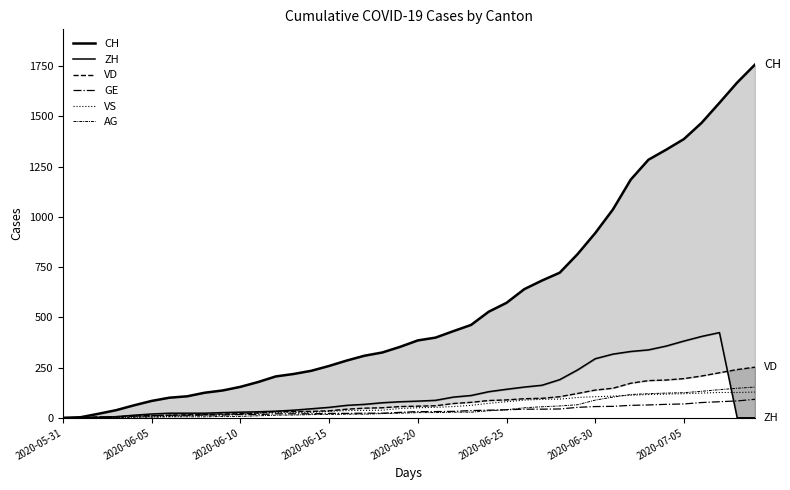

Reading left to right, transcribe all the data shown in this chart.

CH: 0	3	20	38	62	84	100	107	125	136	154	178	206	218	234	258	285	309	325	353	385	399	431	462	528	572	640	683	722	814	919	1037	1185	1284	1334	1387	1468	1567	1668	1757
ZH: 0	0	2	5	13	19	23	23	23	26	28	30	33	38	45	52	62	67	75	80	83	87	103	111	130	142	153	162	190	238	294	317	330	338	357	382	405	424	0	0
VD: 0	0	4	6	9	11	13	15	16	19	20	24	31	31	32	35	43	48	50	56	58	60	71	77	86	89	95	97	105	121	138	147	172	185	188	195	208	224	240	252
GE: 0	1	4	6	8	10	13	13	14	14	16	16	20	20	20	22	22	23	23	27	31	31	32	36	38	40	43	43	44	52	56	57	62	64	67	69	76	80	84	92
VS: 0	1	2	2	4	6	7	9	14	15	19	23	27	27	27	32	36	37	38	46	50	52	56	62	72	80	88	92	93	101	105	108	112	116	118	120	123	126	126	128
AG: 0	0	0	1	3	3	5	5	5	7	7	10	13	14	16	17	18	18	21	23	26	26	28	28	35	40	50	55	59	65	88	103	116	120	123	125	132	140	147	153